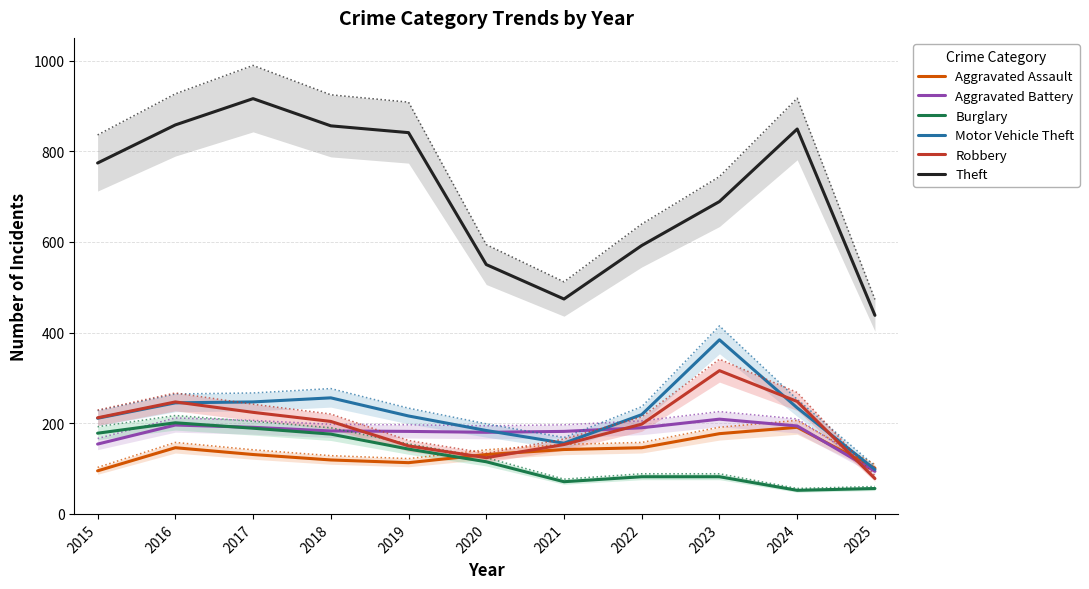

Reading left to right, extract all data points from this chart.

Aggravated Assault: 2015=95	2016=146	2017=131	2018=119	2019=113	2020=131	2021=142	2022=146	2023=177	2024=191	2025=101
Aggravated Battery: 2015=154	2016=196	2017=191	2018=183	2019=182	2020=180	2021=182	2022=190	2023=209	2024=194	2025=94
Burglary: 2015=178	2016=201	2017=189	2018=176	2019=143	2020=115	2021=71	2022=82	2023=82	2024=52	2025=56
Motor Vehicle Theft: 2015=211	2016=245	2017=247	2018=256	2019=216	2020=184	2021=156	2022=219	2023=384	2024=234	2025=98
Robbery: 2015=212	2016=247	2017=224	2018=204	2019=150	2020=124	2021=153	2022=198	2023=316	2024=248	2025=78
Theft: 2015=774	2016=858	2017=916	2018=856	2019=841	2020=550	2021=474	2022=592	2023=689	2024=849	2025=438